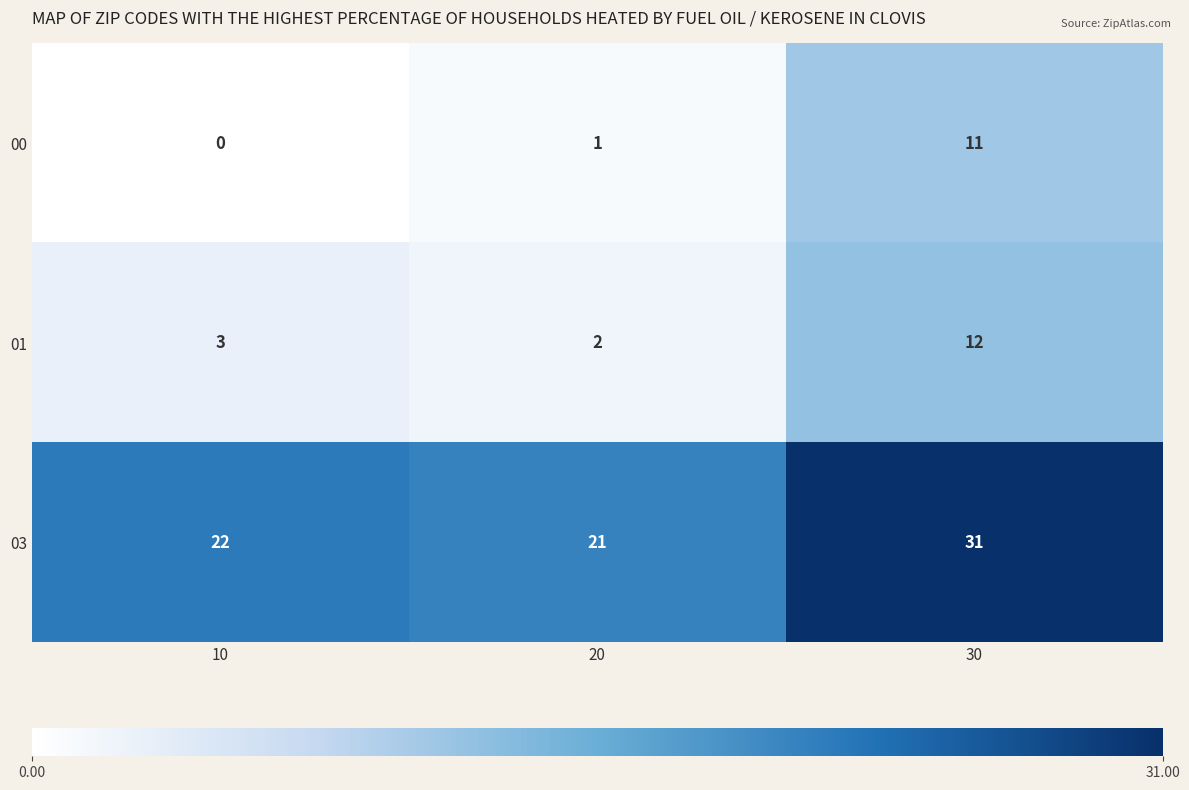

What is the sum of the 01 values at 20 and 10?

5